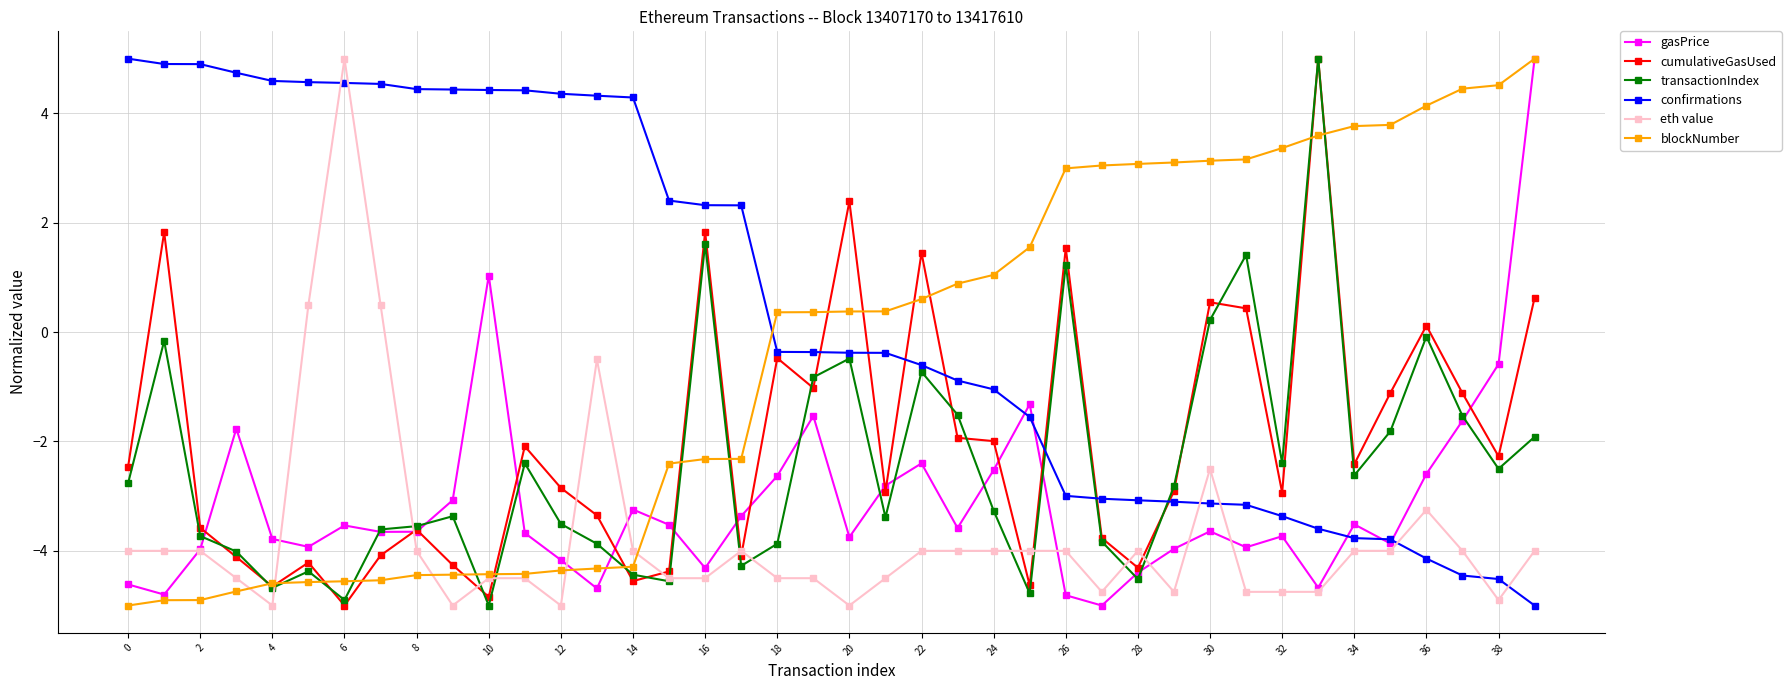

What is the maximum value shown in the chart?

5.0